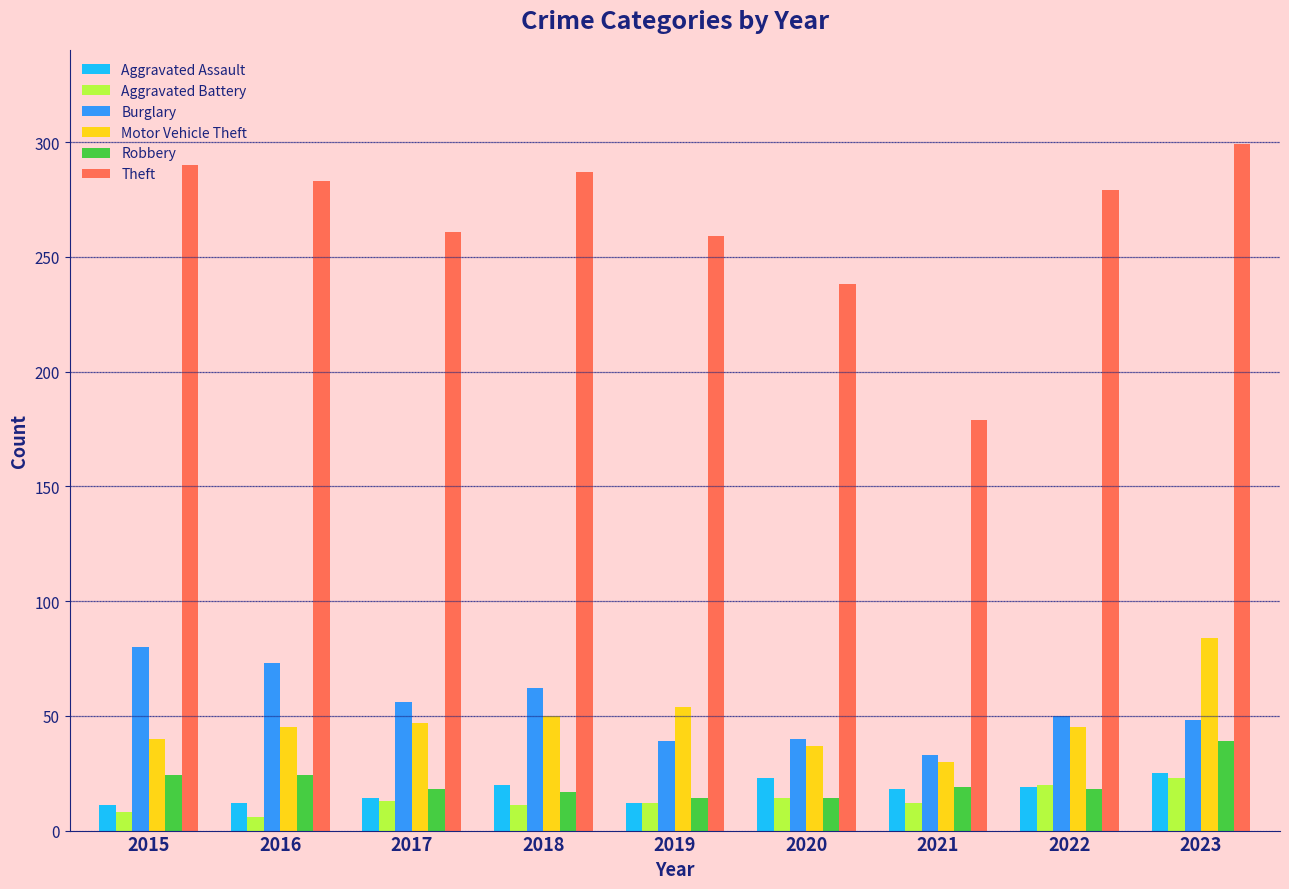

The value of Motor Vehicle Theft at 2019 is 54. True or false?

True